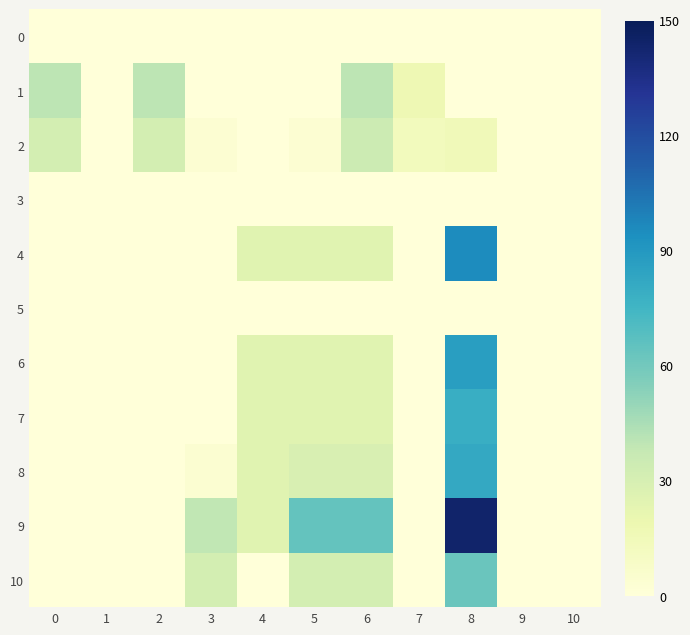

What is the greatest value displayed?

5.8